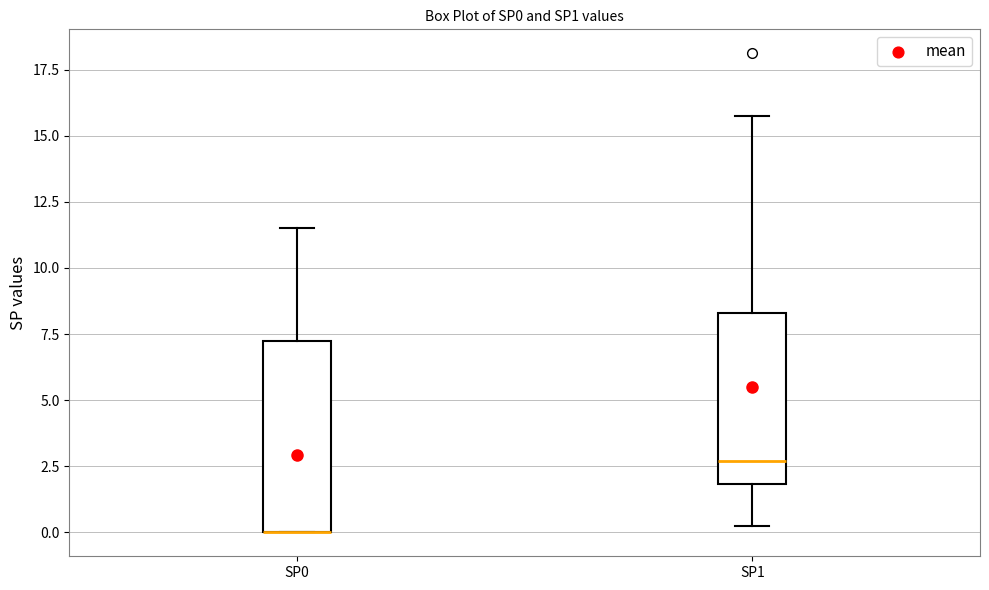

Where is the lower edge of the box for SP1 on the y-axis? The values are not printed on the chart, so give them approximately, as read against the axis.

2.0